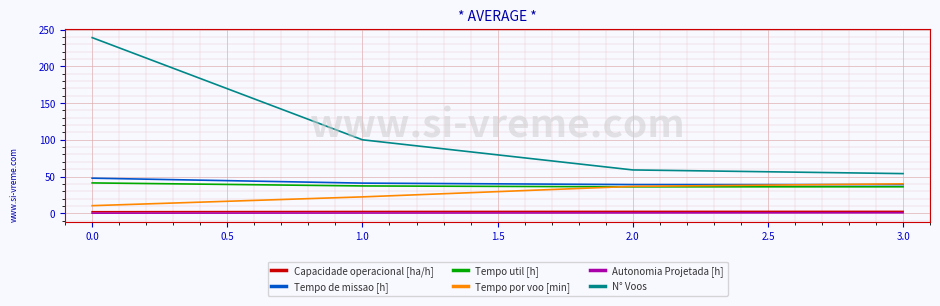

Which series has the largest total across all categories?

N° Voos